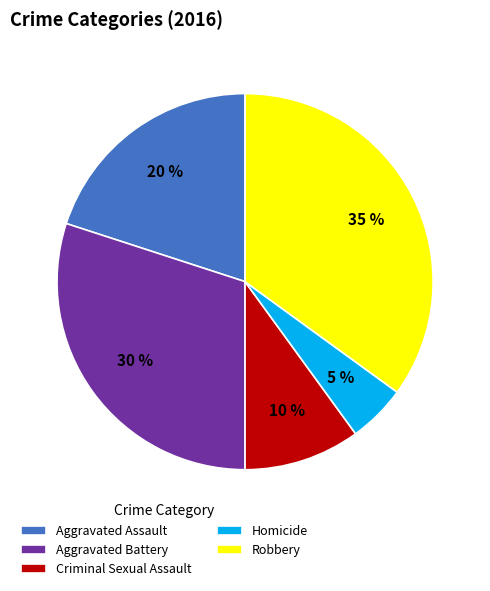

Does any single category account for the majority?

No